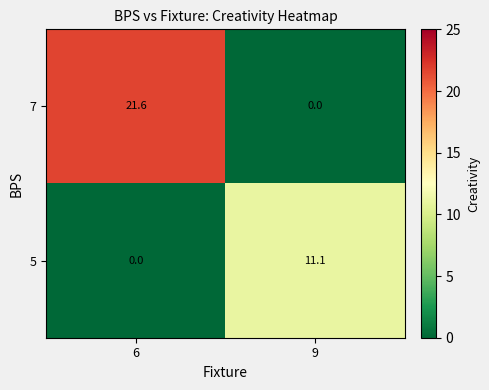

The 7 series shows 21.6 at 6. True or false?

True